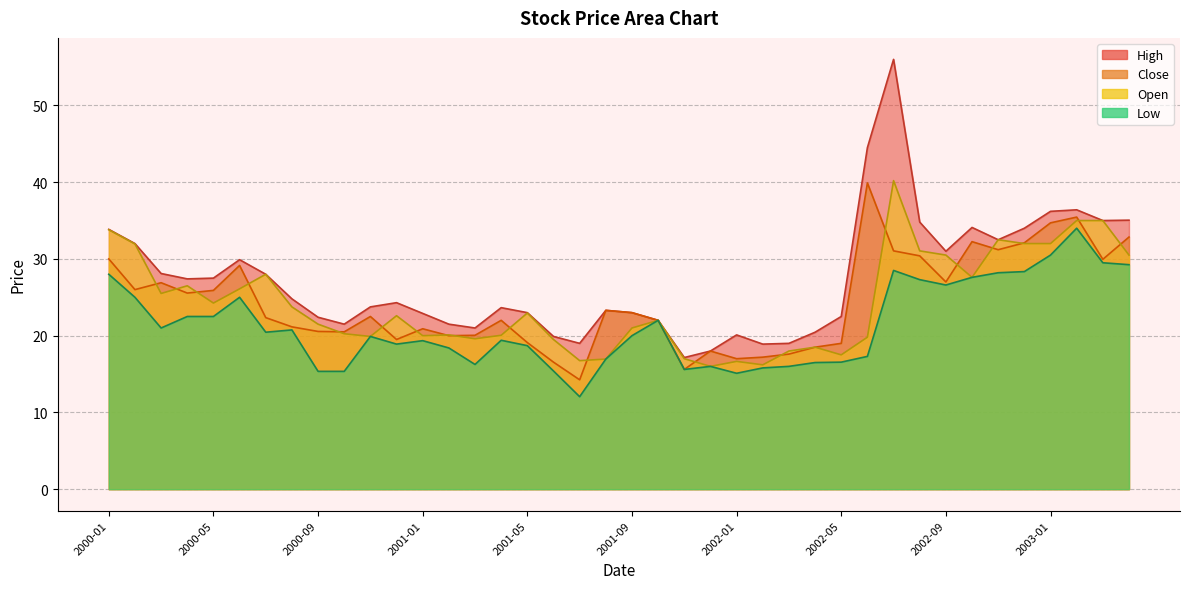

Reading left to right, list all the values displayed in this chart.

High: 33.9	32.0	28.1	27.4	27.5	29.9	28.0	24.8	22.4	21.5	23.8	24.3	22.9	21.5	21.0	23.6	23.0	19.9	19.0	23.3	23.0	22.0	17.1	18.0	20.1	18.9	19.0	20.4	22.5	44.5	56.0	34.8	31.0	34.1	32.5	34.0	36.2	36.4	35.0	35.0
Close: 30.0	26.0	26.9	25.6	25.9	29.1	22.4	21.1	20.6	20.5	22.5	19.5	20.9	20.0	20.1	22.0	19.1	16.6	14.2	23.3	23.0	22.0	15.6	18.0	17.0	17.2	17.6	18.5	19.0	39.9	31.1	30.4	27.0	32.2	31.2	32.1	34.7	35.5	29.9	32.9
Open: 33.8	31.9	25.5	26.5	24.2	26.1	28.0	23.8	21.5	20.2	19.9	22.6	20.0	20.1	19.6	20.1	22.9	19.5	16.8	16.9	21.0	22.0	17.0	16.0	16.6	16.2	18.0	18.5	17.5	19.8	40.2	31.1	30.5	27.6	32.5	32.0	32.0	35.0	35.0	30.5
Low: 28.0	25.0	21.0	22.5	22.5	25.0	20.4	20.8	15.3	15.3	19.9	18.9	19.4	18.4	16.2	19.4	18.7	15.4	12.1	16.9	20.0	22.0	15.6	16.0	15.1	15.8	16.0	16.5	16.6	17.3	28.5	27.3	26.6	27.6	28.2	28.4	30.5	34.0	29.5	29.2